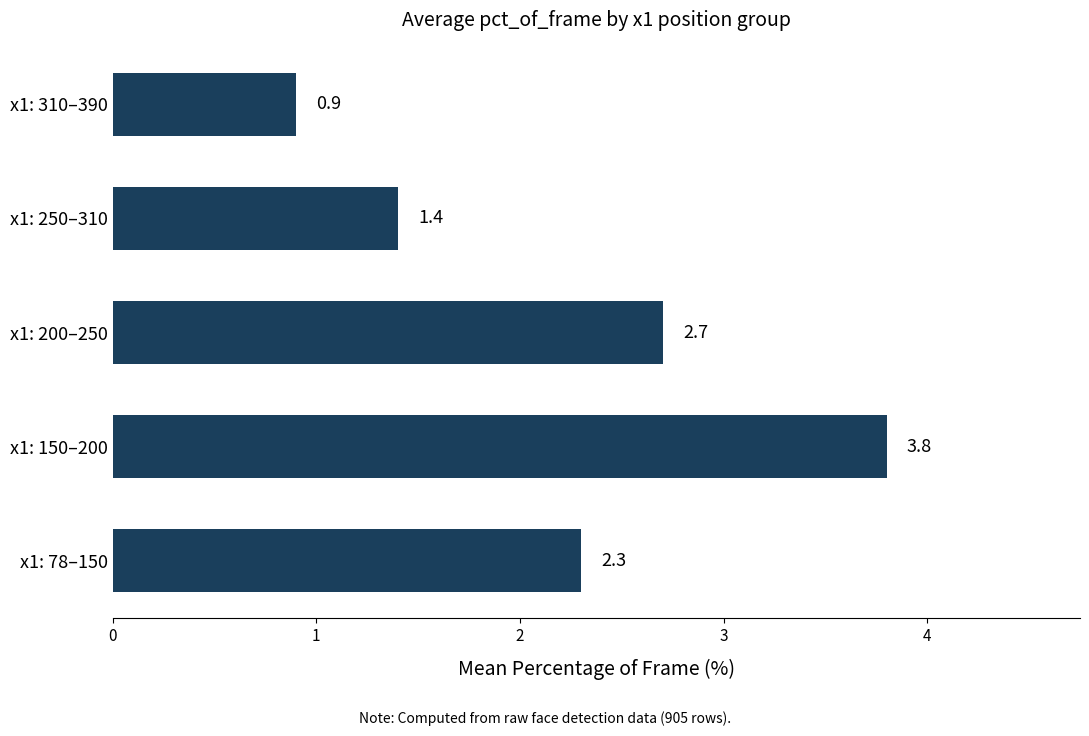

Reading bottom to top, transcribe all the data shown in this chart.

2.3	3.8	2.7	1.4	0.9